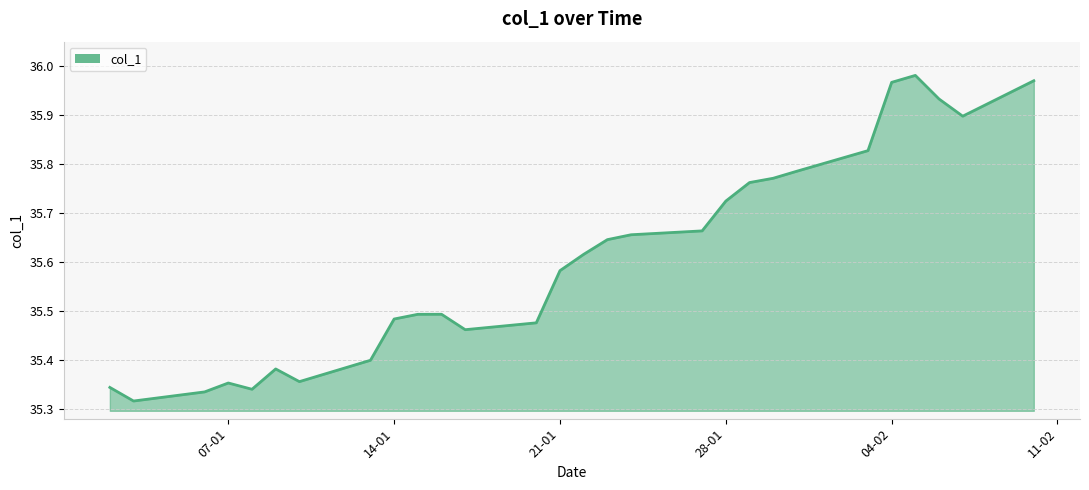

Reading left to right, list all the values displayed in this chart.

35.3	35.3	35.3	35.4	35.3	35.4	35.4	35.4	35.5	35.5	35.5	35.5	35.5	35.6	35.6	35.6	35.7	35.7	35.7	35.8	35.8	35.8	35.8	36.0	36.0	35.9	35.9	36.0